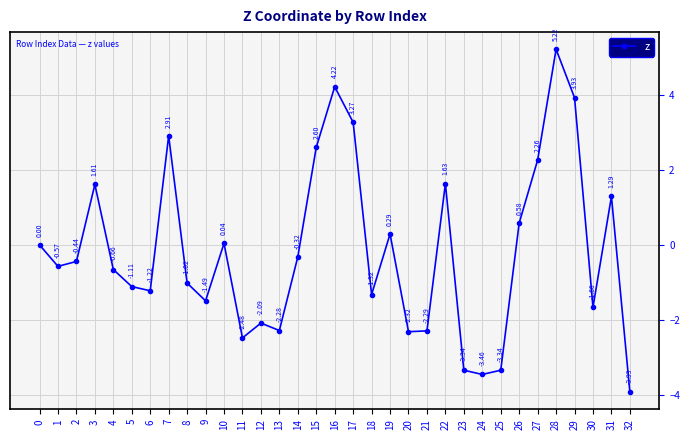

What is the average value?

-0.2